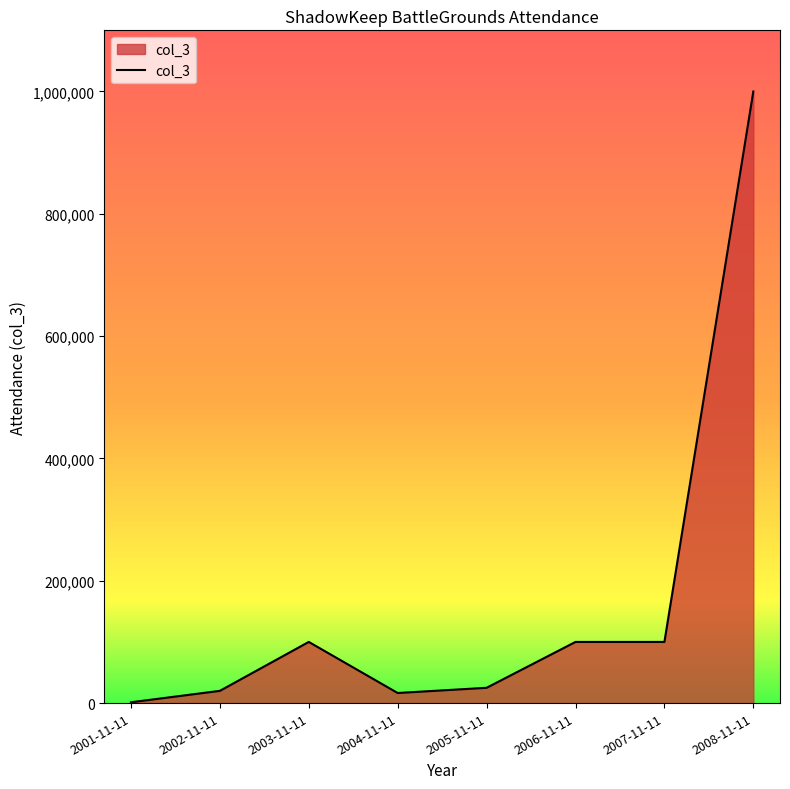

Which has a higher value, 2003-11-11 or 2005-11-11?

2003-11-11